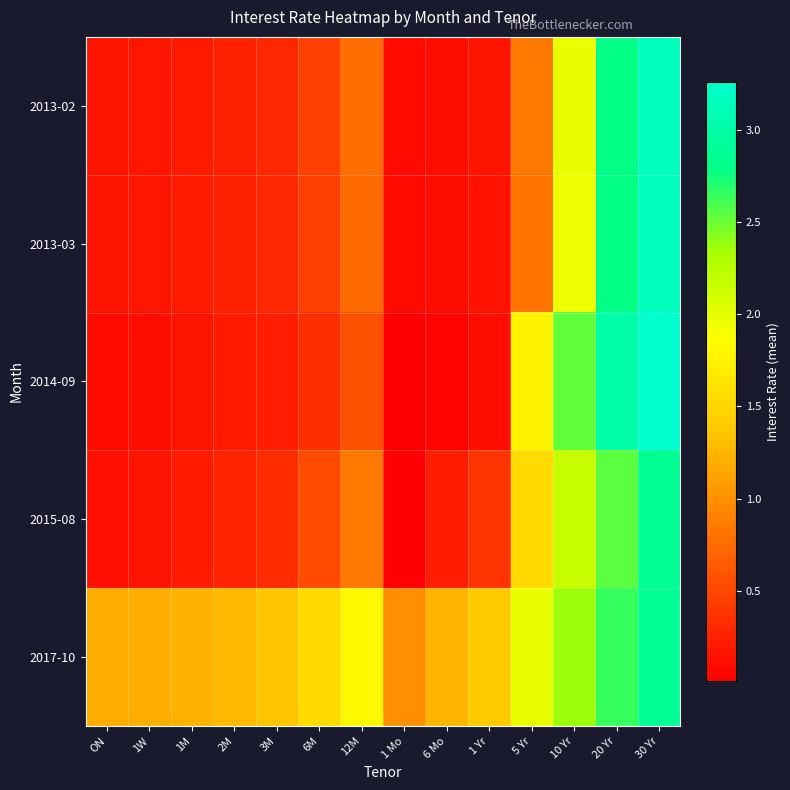

What is the greatest value displayed?

3.3